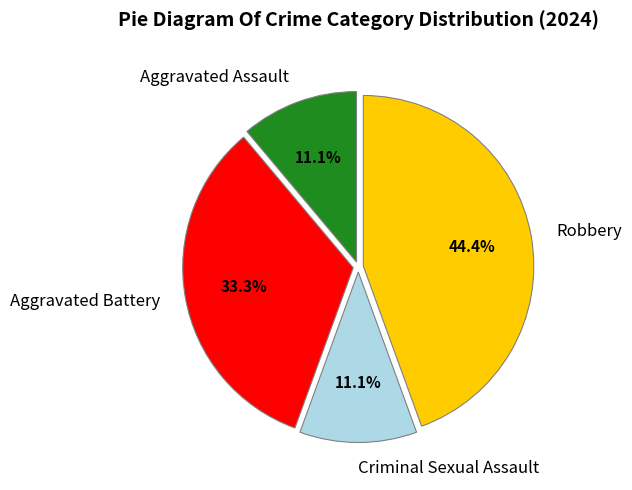

Which slice is the largest?

Robbery